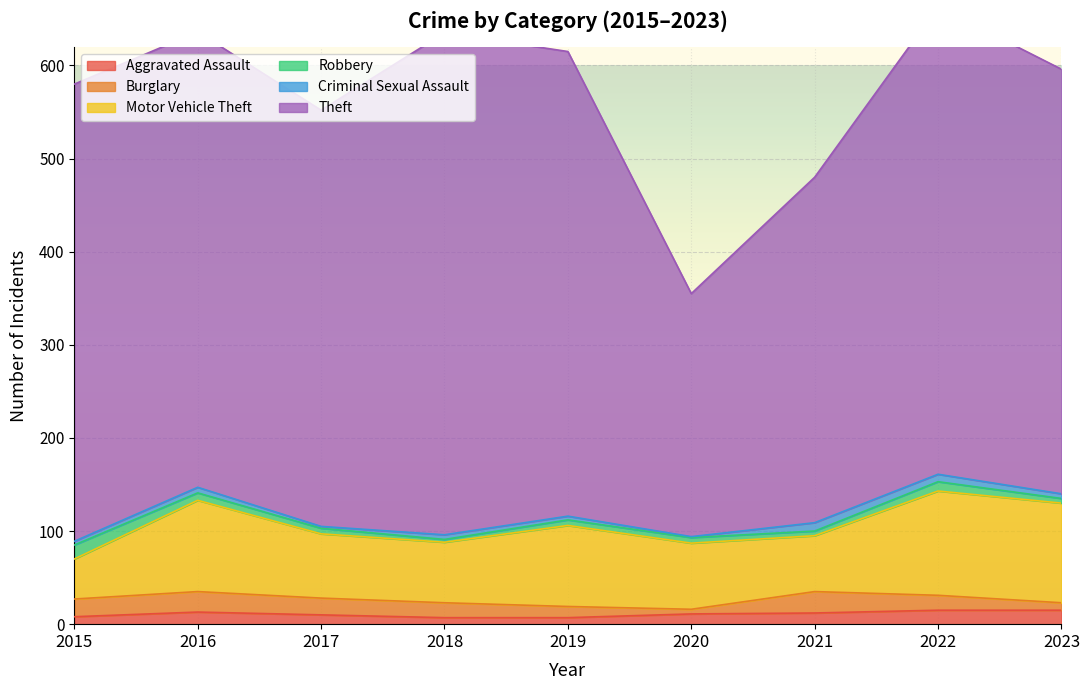

How many data points in Robbery are less than 6?

3